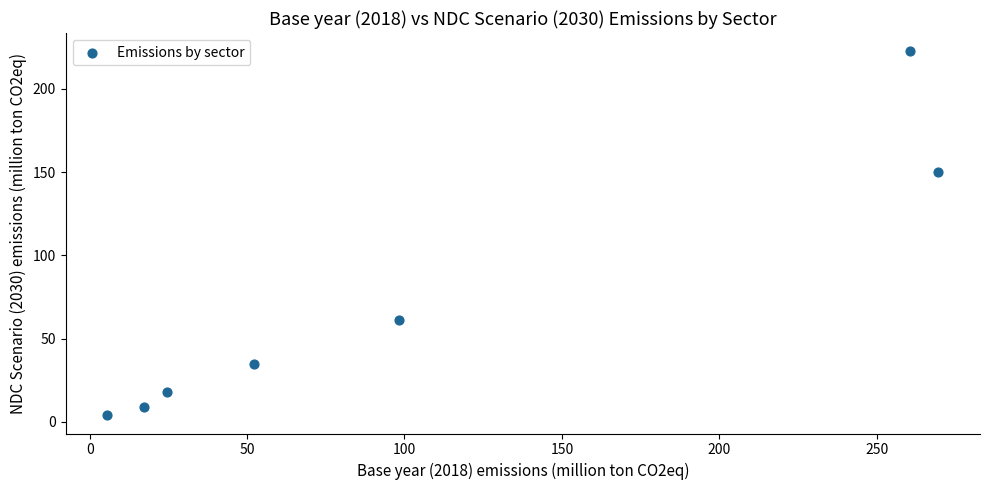

What is the range of X values (max minus min)?

264.0